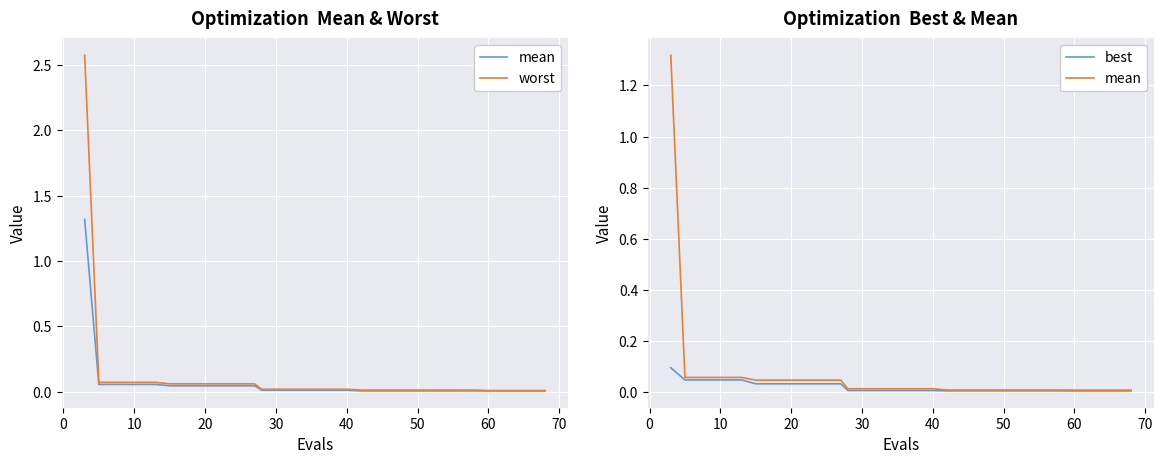

List the series in order of their peak value, lowest first.

best, mean, worst